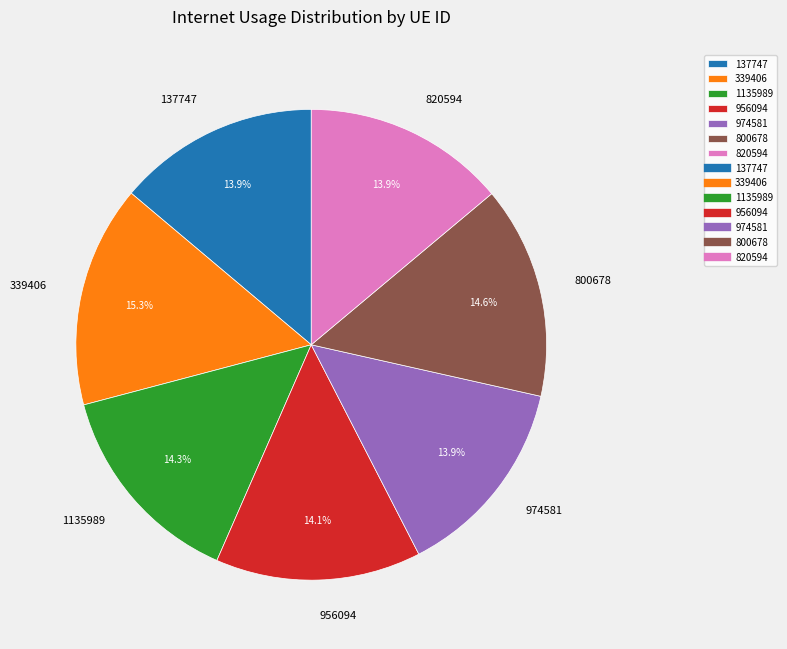

Is it true that 956094 is 14% of the pie?

True